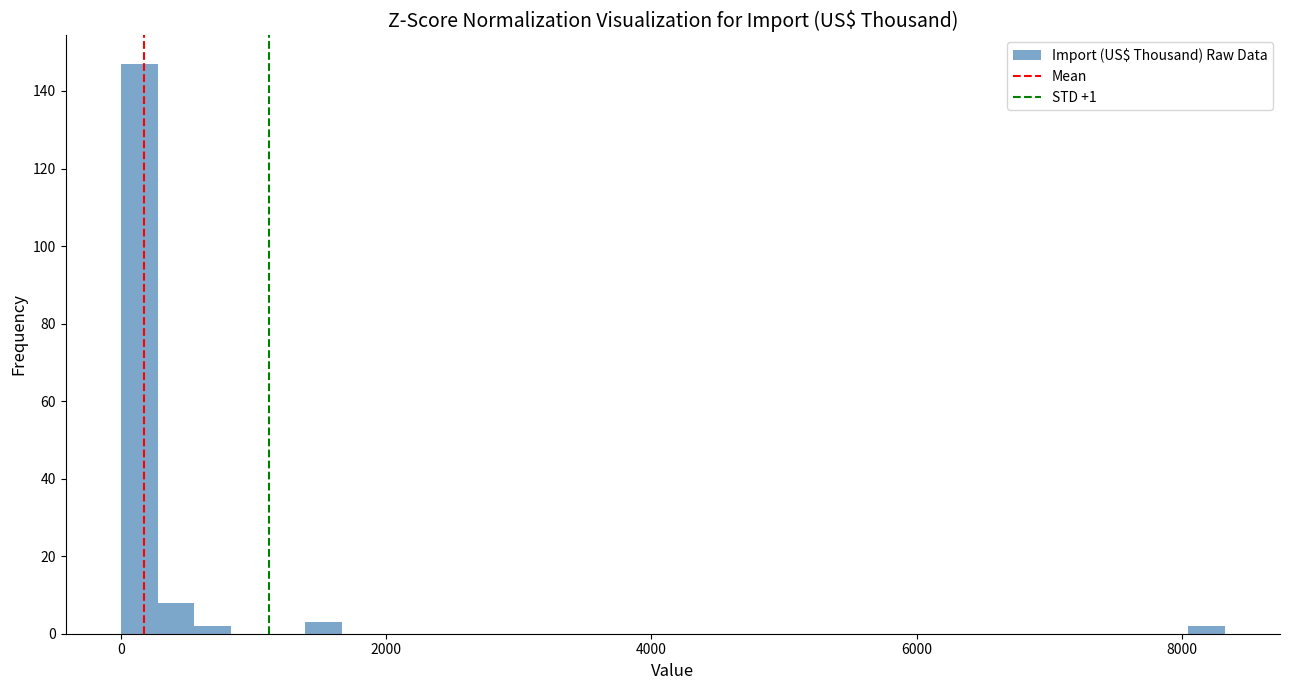

Around what value on the x-axis is the tallest bar? Give the approximate position of its centre, as read against the axis.

200